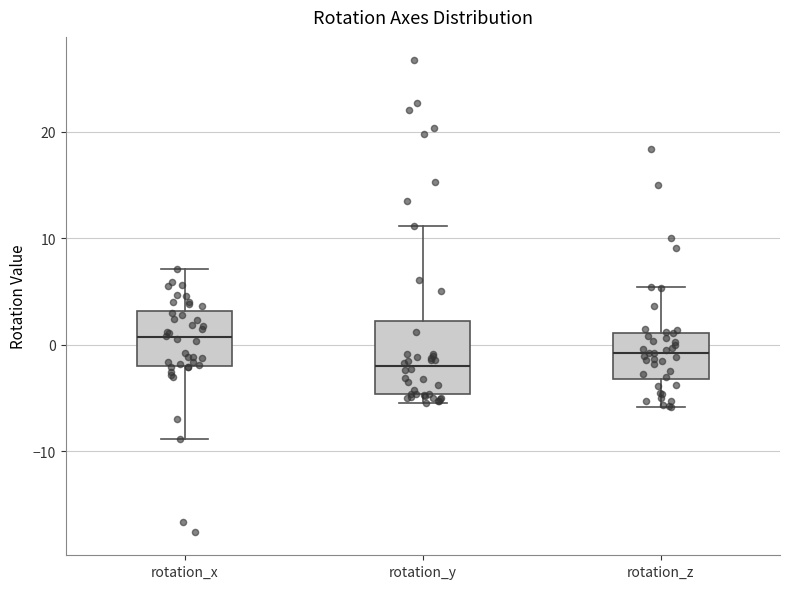

Reading left to right, read every box against the y-axis: the position of its median line, the range the box covers, and the ends of its whiskers. The values are not printed on the chart, so give them approximately, as read against the axis.

rotation_x: median 1, box -2 to 3, whiskers -9 to 7
rotation_y: median -2, box -5 to 2, whiskers -5 (just below the box's lower edge) to 11
rotation_z: median -1, box -3 to 1, whiskers -6 to 5